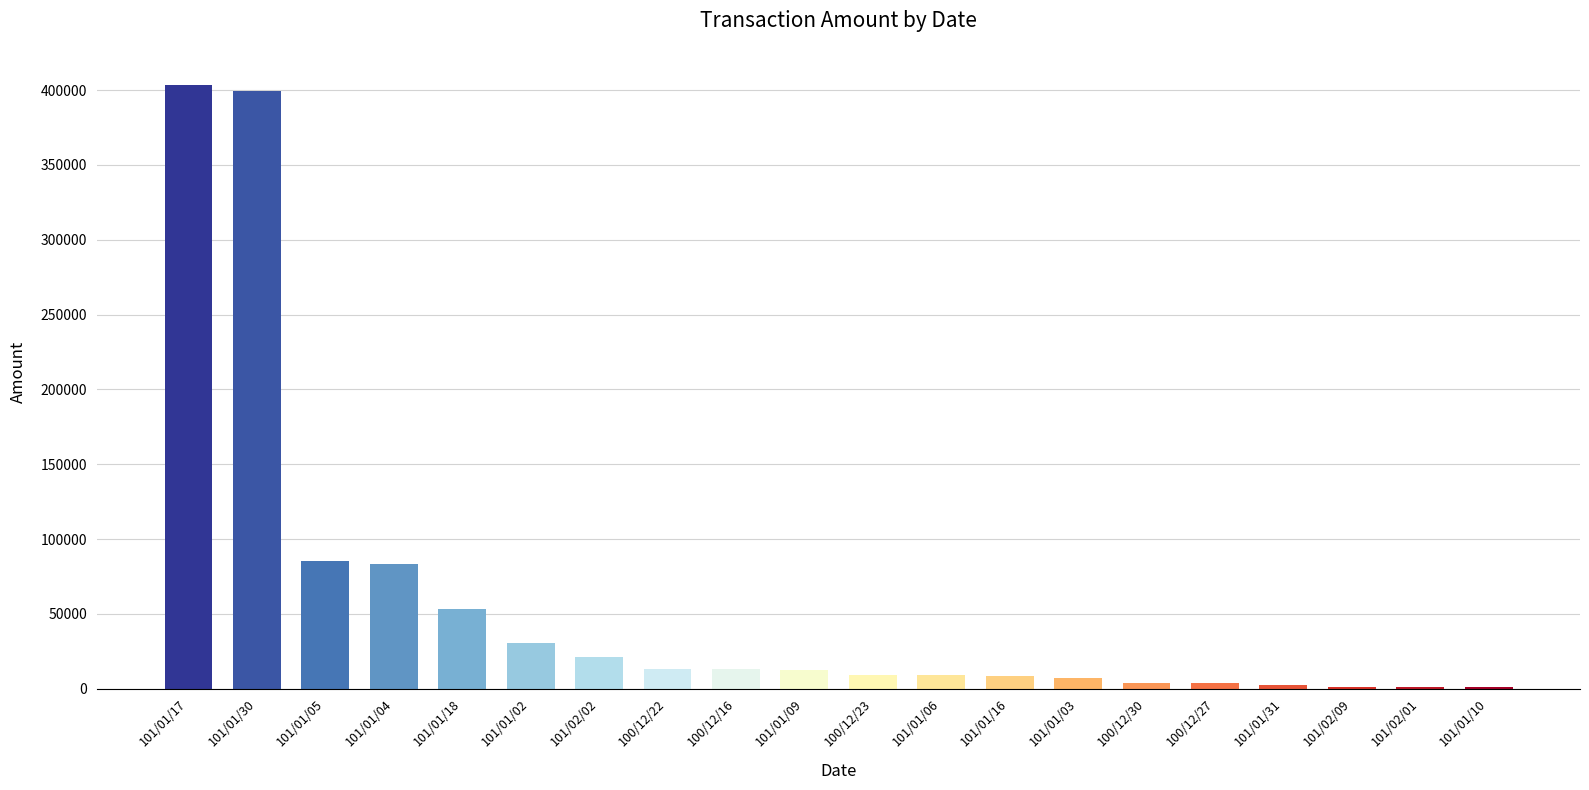

What is the greatest value displayed?

403490